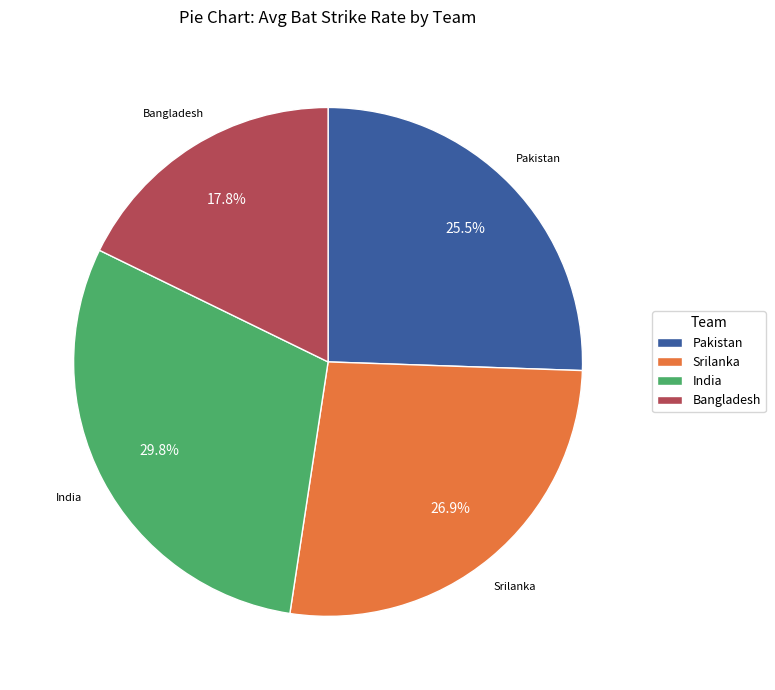

True or false: Srilanka accounts for 1% of the total.

False